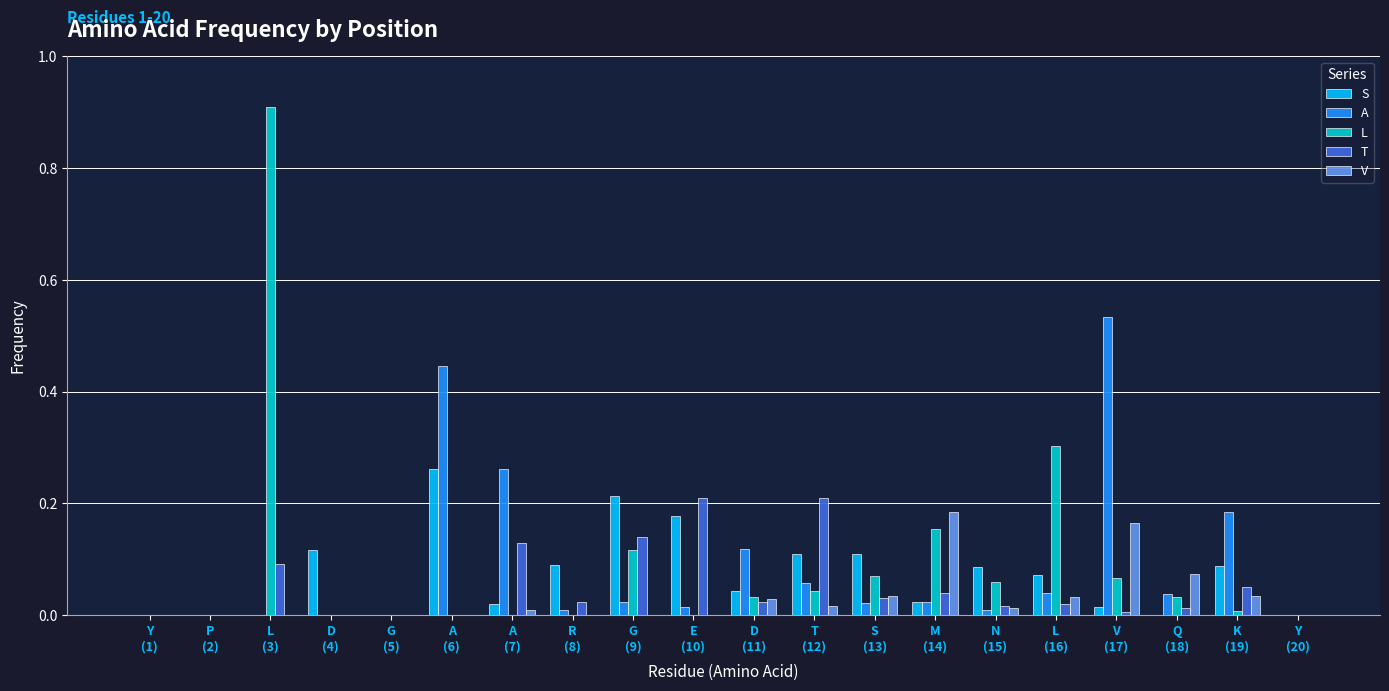

What is the greatest value displayed?

0.9